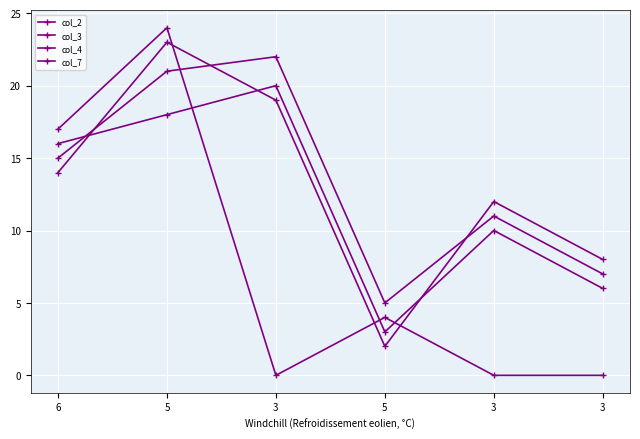

Is this an area chart (filled region under the line)?

No